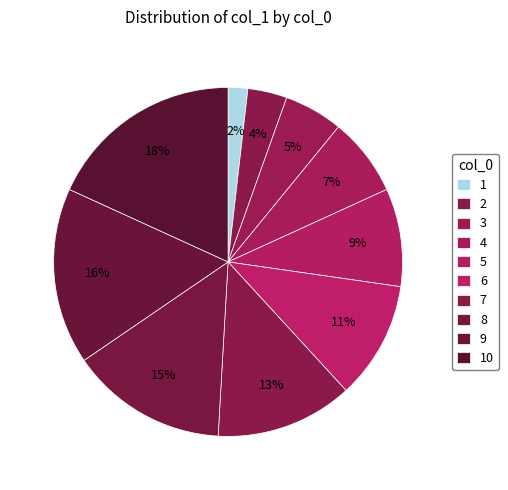

Is there a majority slice in this chart?

No